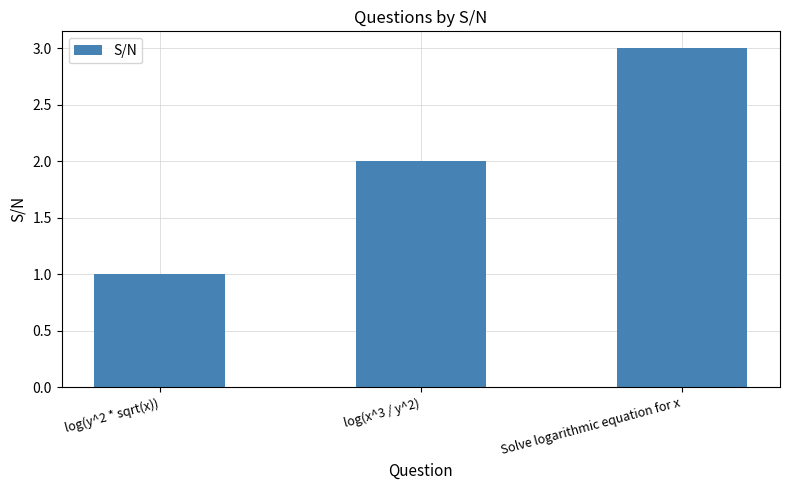

What is the change in value from log(y^2 * sqrt(x)) to Solve logarithmic equation for x?

+2